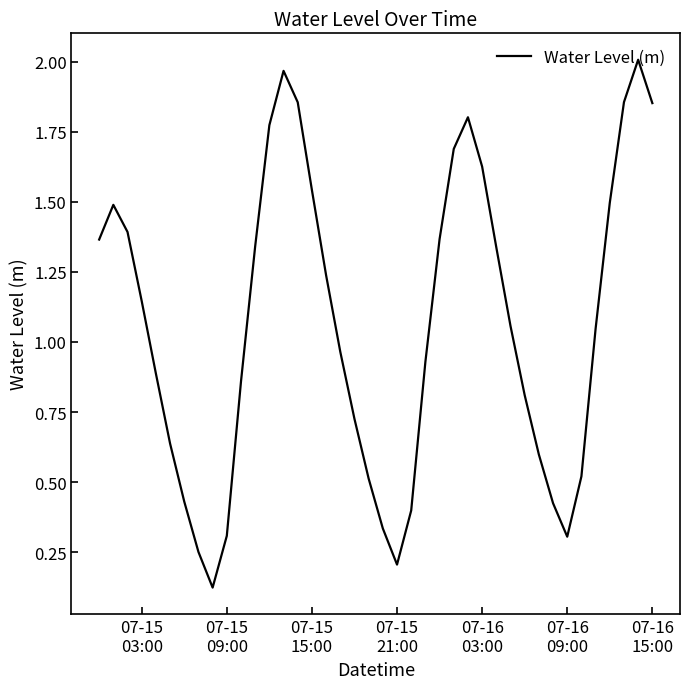

True or false: the data has more than 1 interior local peaks.

True